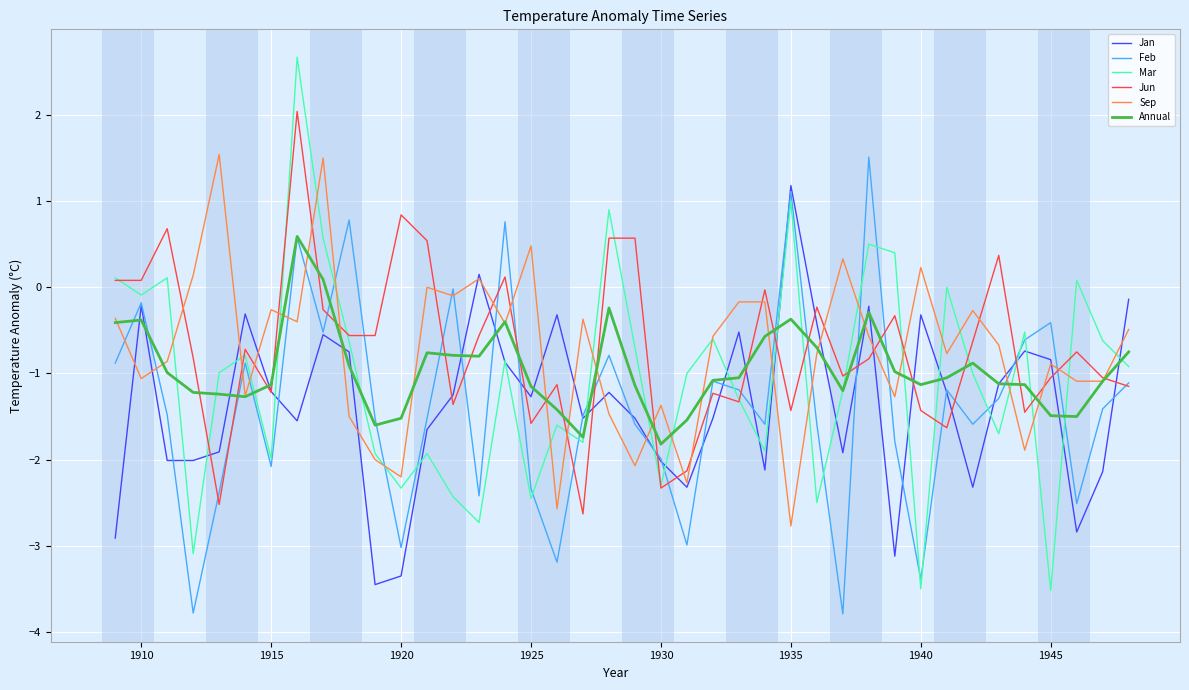

Which series has the widest spread of values?

Mar